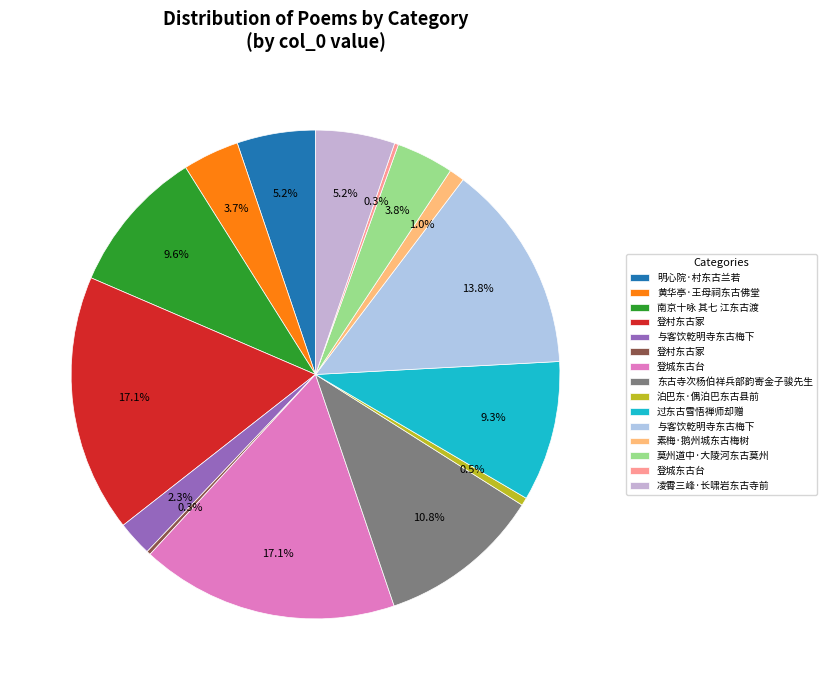

Rank the categories by value from lowest to highest.

登村东古冢, 登城东古台, 泊巴东·偶泊巴东古县前, 素梅·鹅州城东古梅树, 与客饮乾明寺东古梅下, 黄华亭·王母祠东古佛堂, 莫州道中·大陵河东古莫州, 明心院·村东古兰若, 凌霄三峰·长啸岩东古寺前, 过东古雪悟禅师却赠, 南京十咏 其七 江东古渡, 东古寺次杨伯祥兵部韵寄金子骏先生, 与客饮乾明寺东古梅下, 登村东古冢, 登城东古台